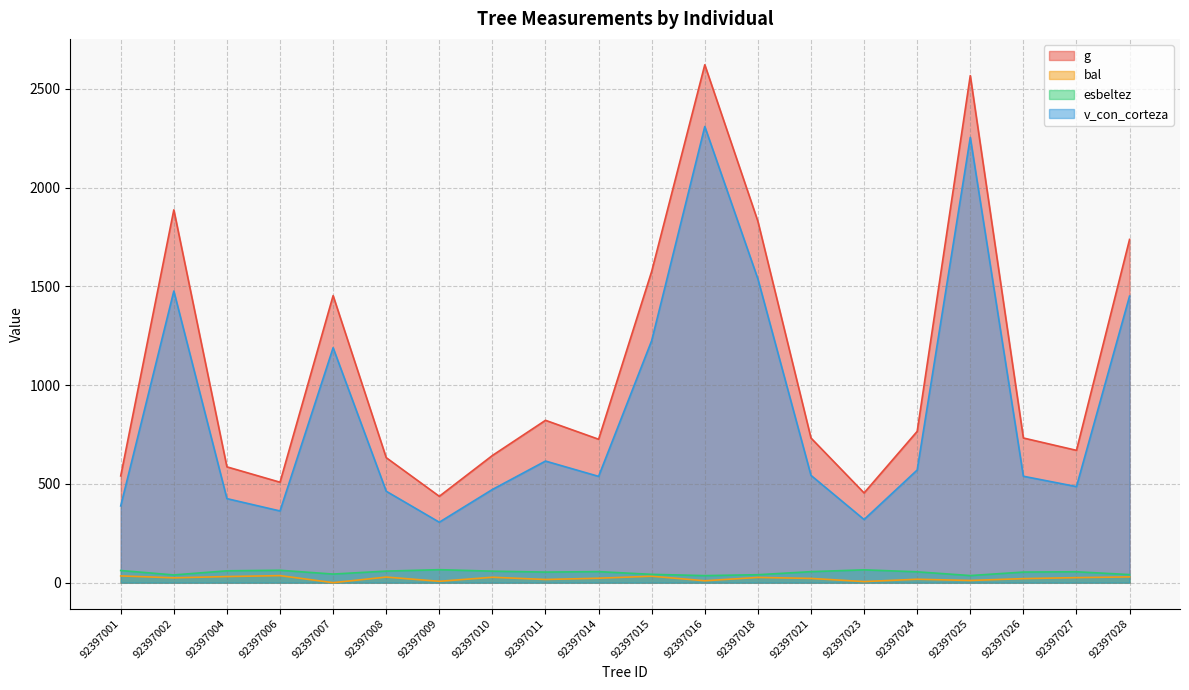

How many values in the v_con_corteza series exceed 543?

10